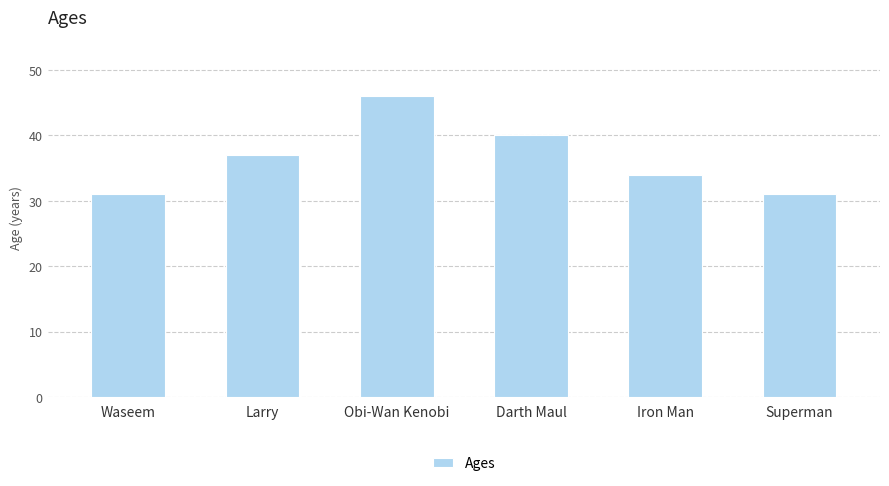

What is the sum of all values?

219